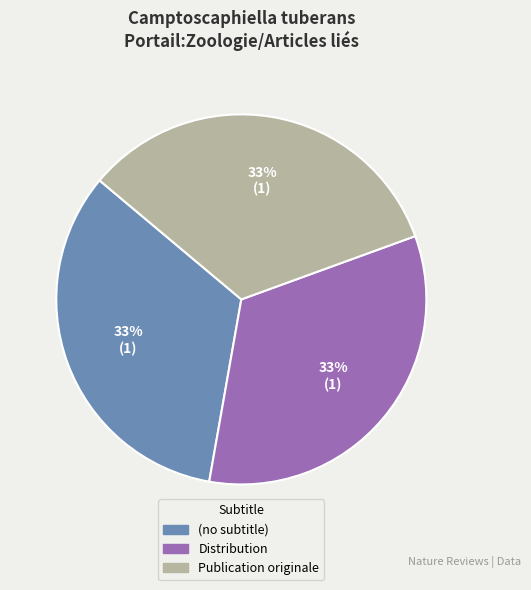

How many segments does this pie chart have?

3